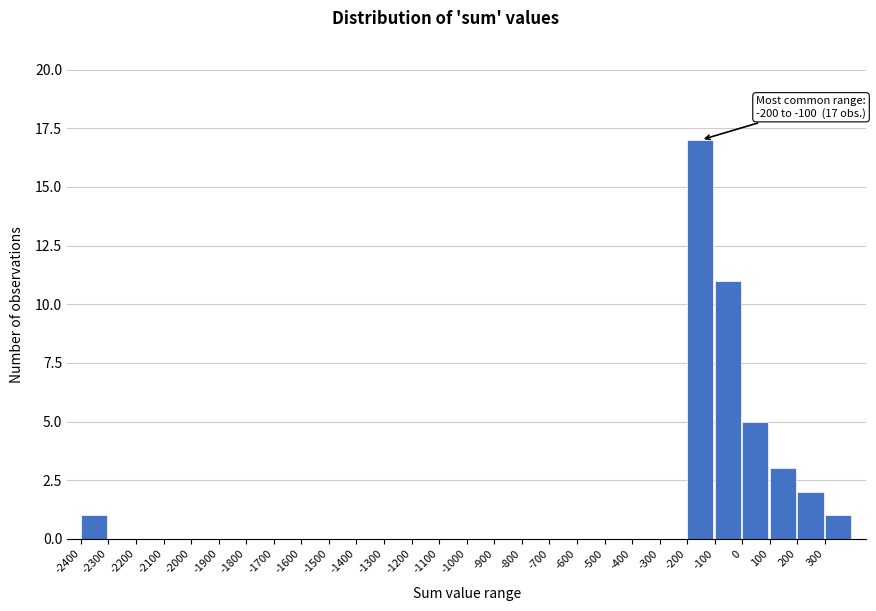

Which range on the x-axis has the tallest bar?

-200 to -100